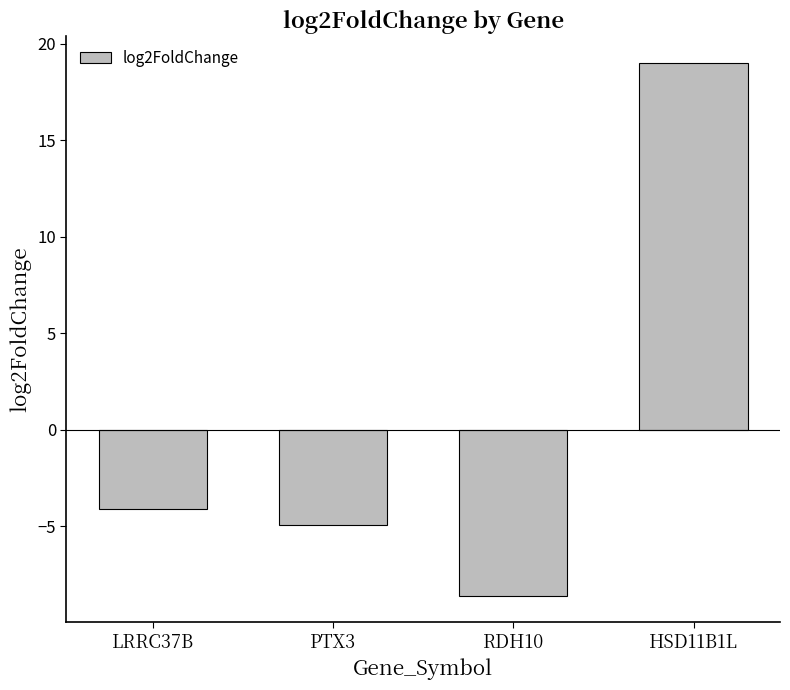

Reading right to left, extract all data points from this chart.

HSD11B1L=19.0	RDH10=-8.6	PTX3=-5.0	LRRC37B=-4.1